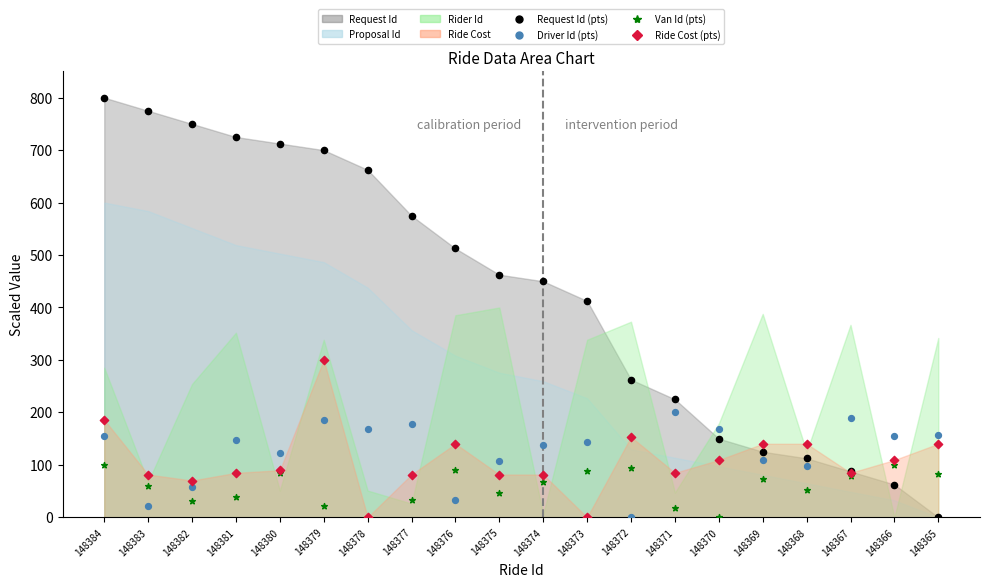

Across all series, what Y value is closest to 400?

412.5